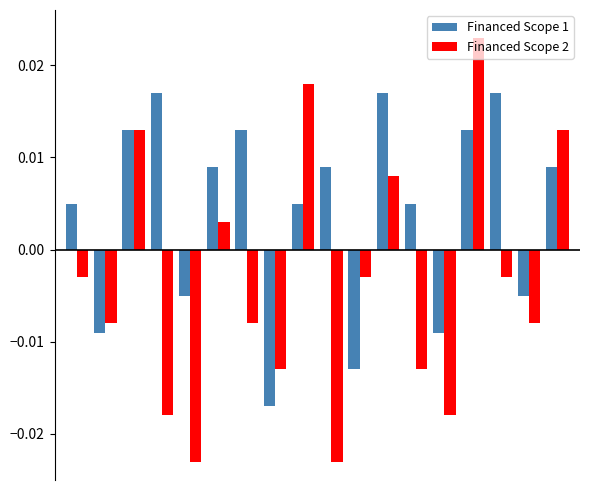

List the series in order of their overall mean, lowest first.

Financed Scope 2, Financed Scope 1